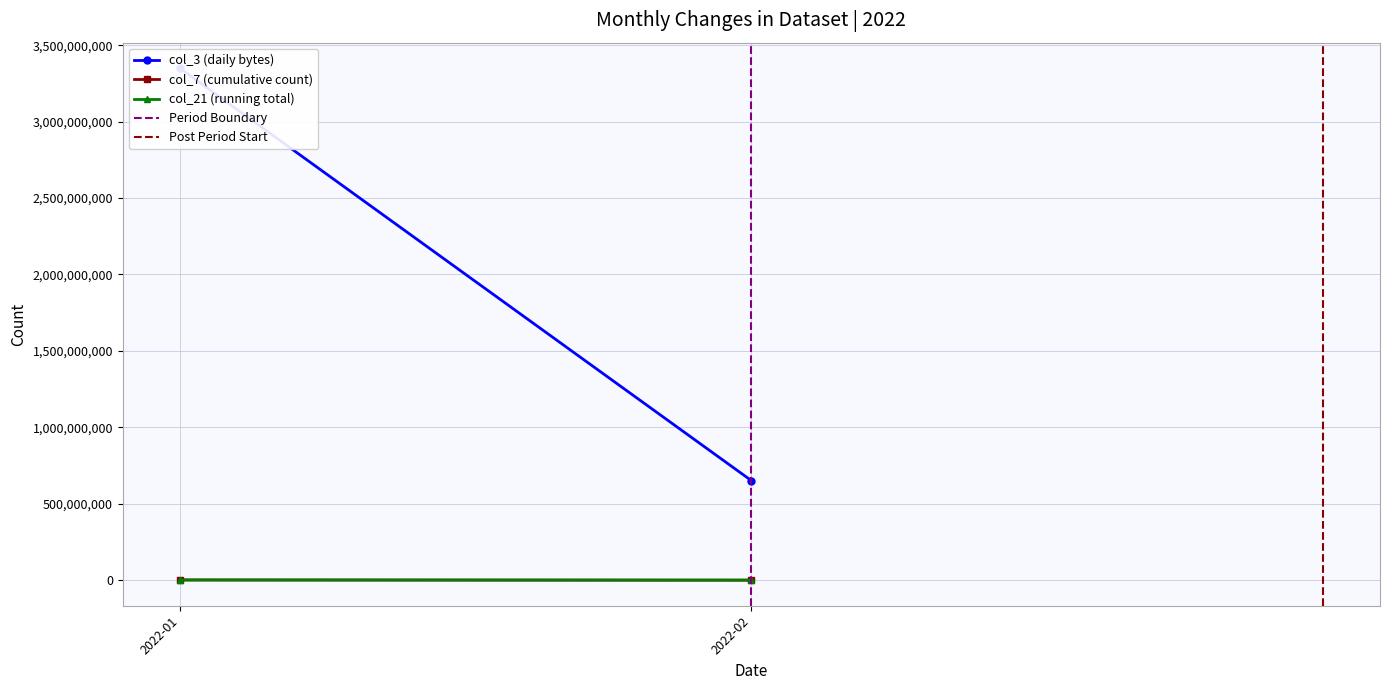

How many lines are shown in the chart?

5